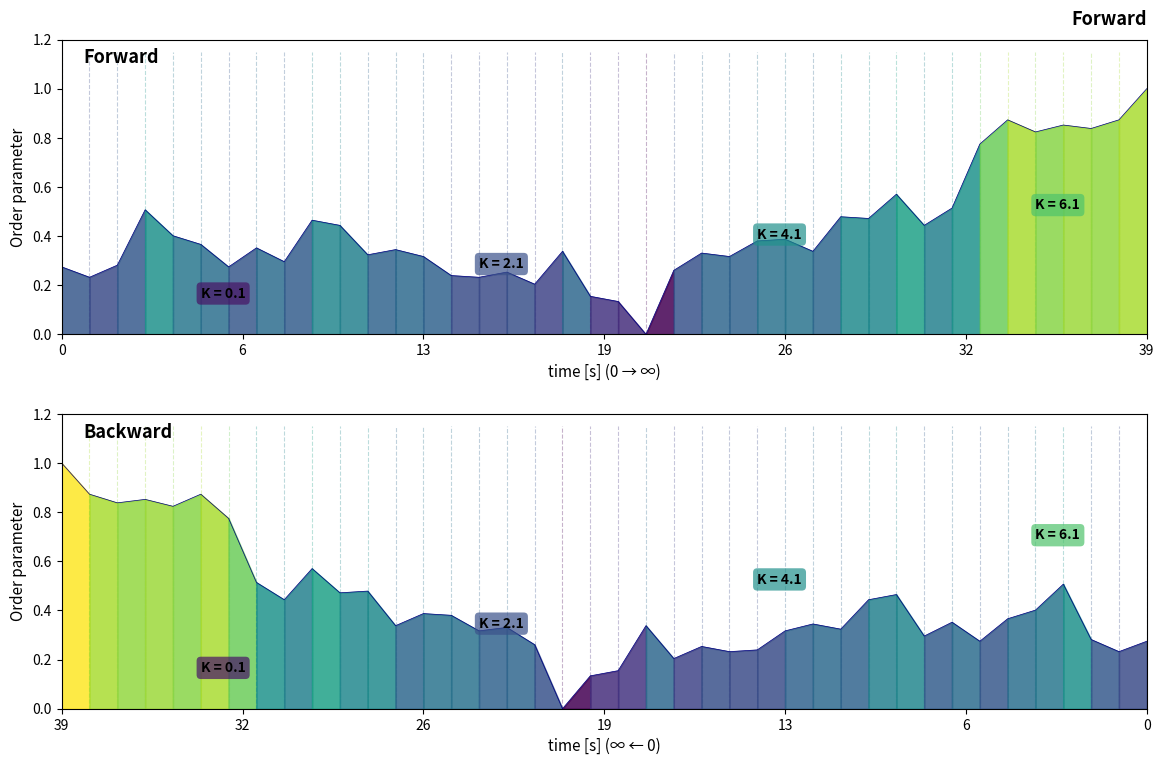

What is the value of the close reversed (normalized) point at the 16th from the left?

0.3